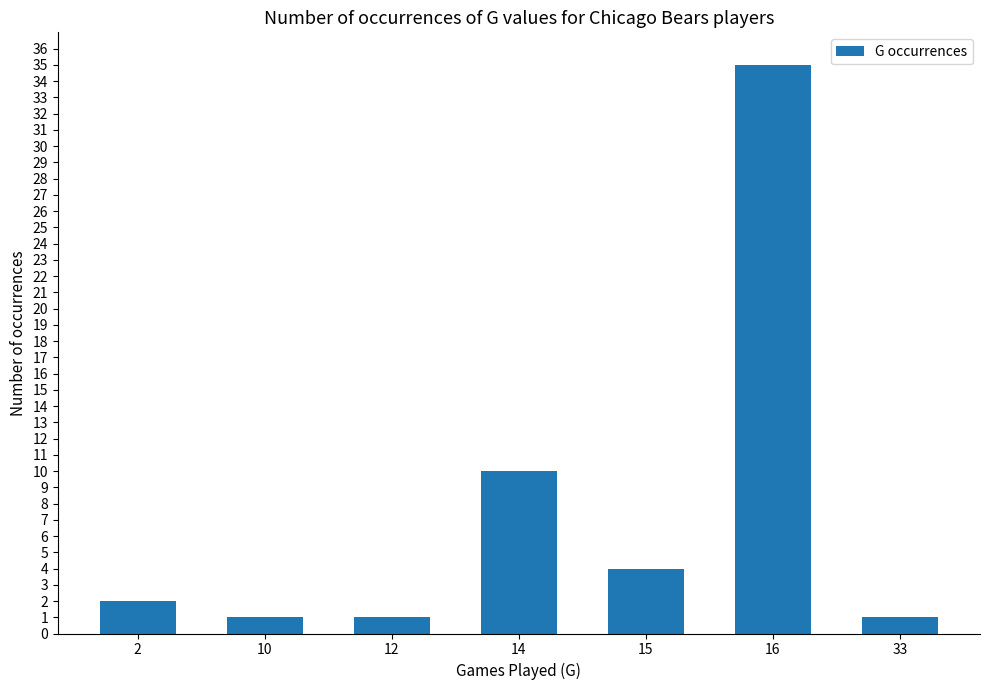

Are the bars horizontal?

No